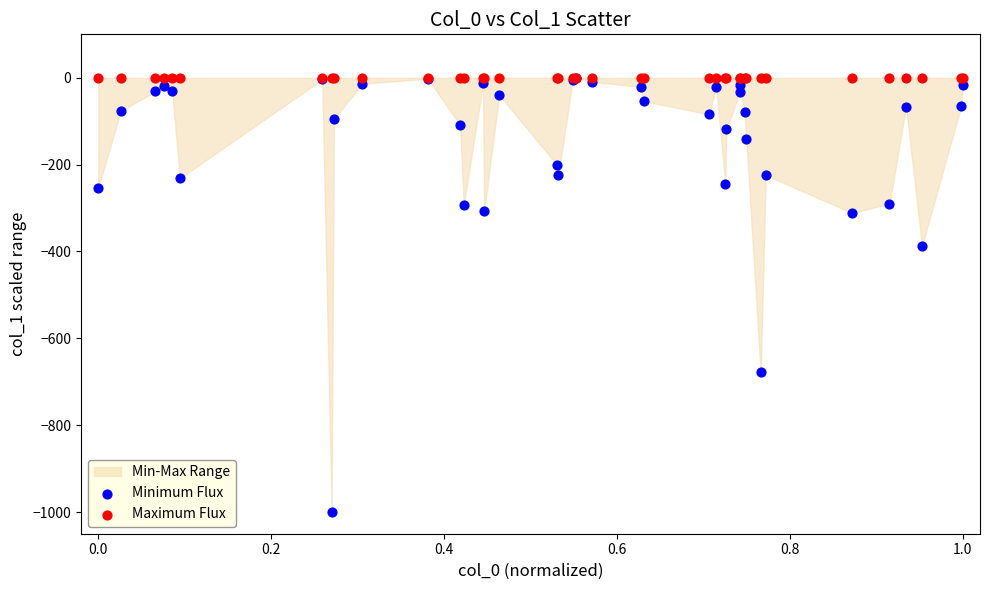

In the Minimum Flux series, what Y value is closest to -500?

-387.3